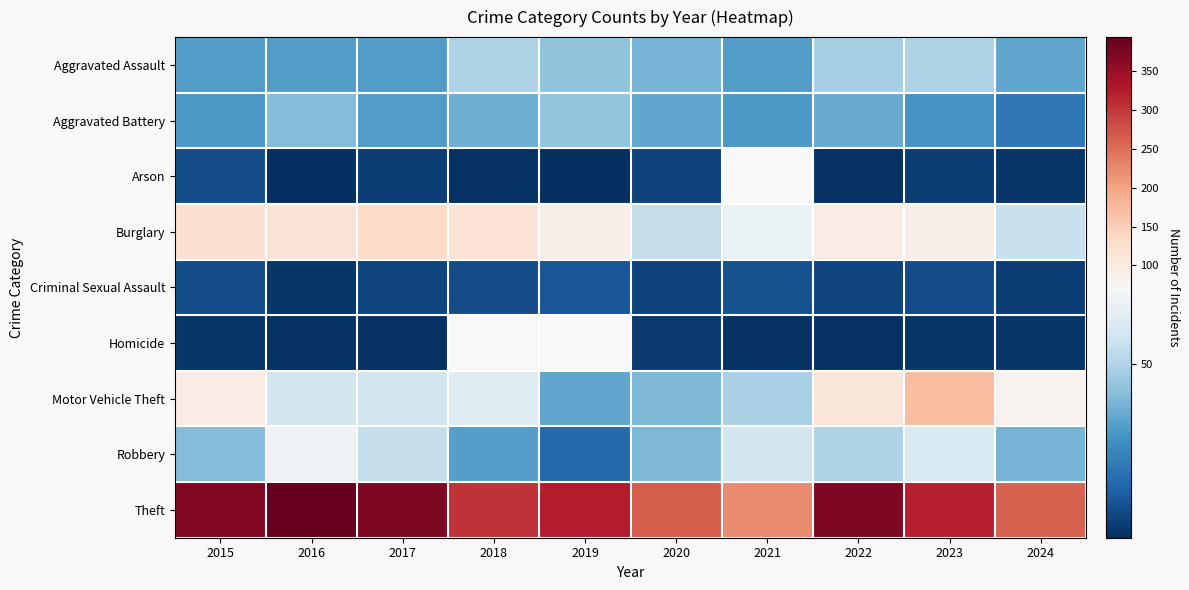

Is the value of Motor Vehicle Theft at 2019 greater than the value of Criminal Sexual Assault at 2023?

Yes